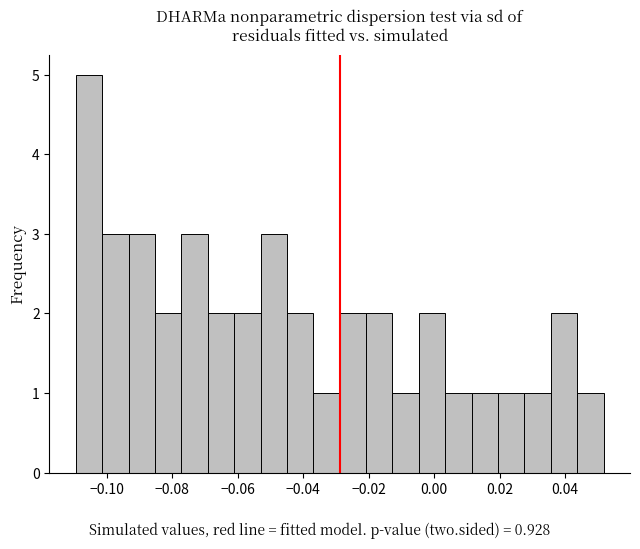

Reading left to right, transcribe this chart: for each bar, give the range it covers on the x-axis and its height. Neither the bar edges nor the heights are printed on the chart, so give them approximately, as read against the axes.

-0.110 to -0.102: 5
-0.102 to -0.094: 3
-0.094 to -0.086: 3
-0.086 to -0.078: 2
-0.078 to -0.070: 3
-0.070 to -0.062: 2
-0.062 to -0.054: 2
-0.054 to -0.044: 3
-0.044 to -0.036: 2
-0.036 to -0.028: 1
-0.028 to -0.020: 2
-0.020 to -0.012: 2
-0.012 to -0.004: 1
-0.004 to 0.004: 2
0.004 to 0.012: 1
0.012 to 0.020: 1
0.020 to 0.028: 1
0.028 to 0.036: 1
0.036 to 0.044: 2
0.044 to 0.052: 1